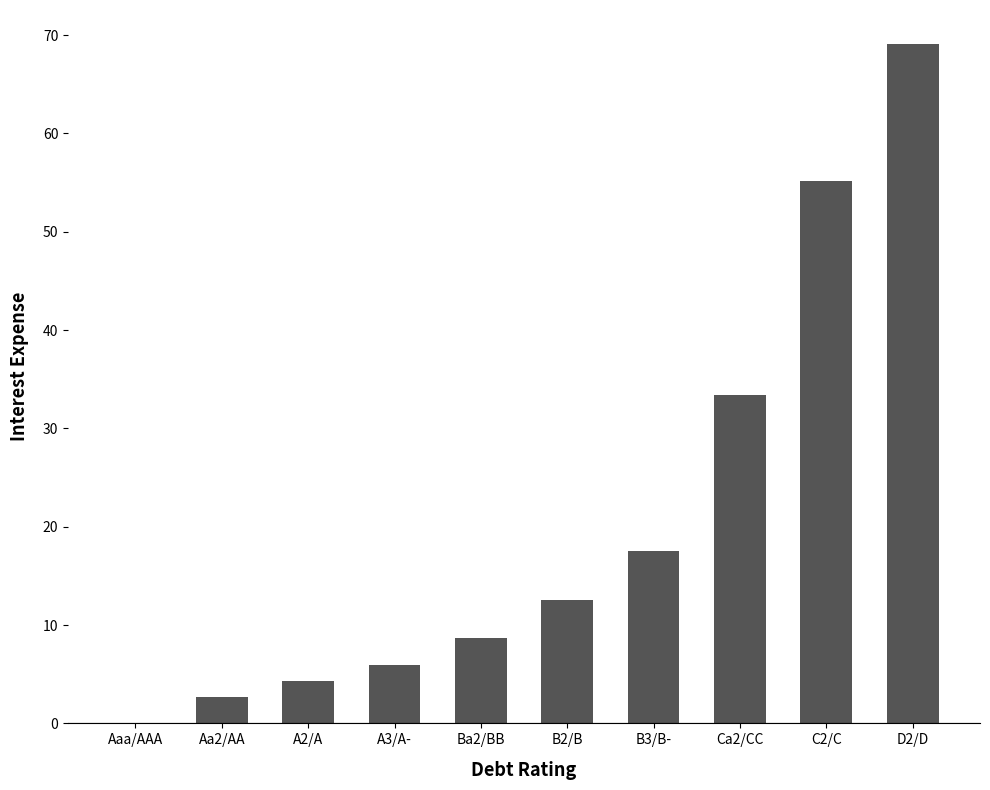

Reading left to right, transcribe all the data shown in this chart.

Aaa/AAA=0.0	Aa2/AA=2.7	A2/A=4.3	A3/A-=5.9	Ba2/BB=8.7	B2/B=12.6	B3/B-=17.6	Ca2/CC=33.4	C2/C=55.2	D2/D=69.1